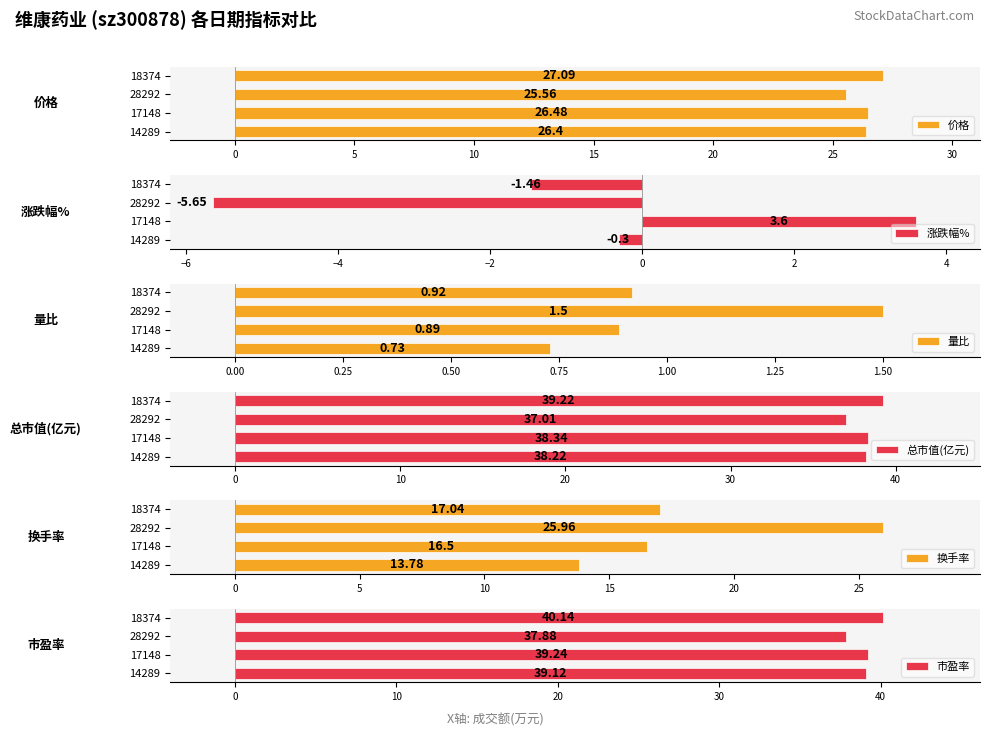

What is the average value of the 价格 series?

26.4